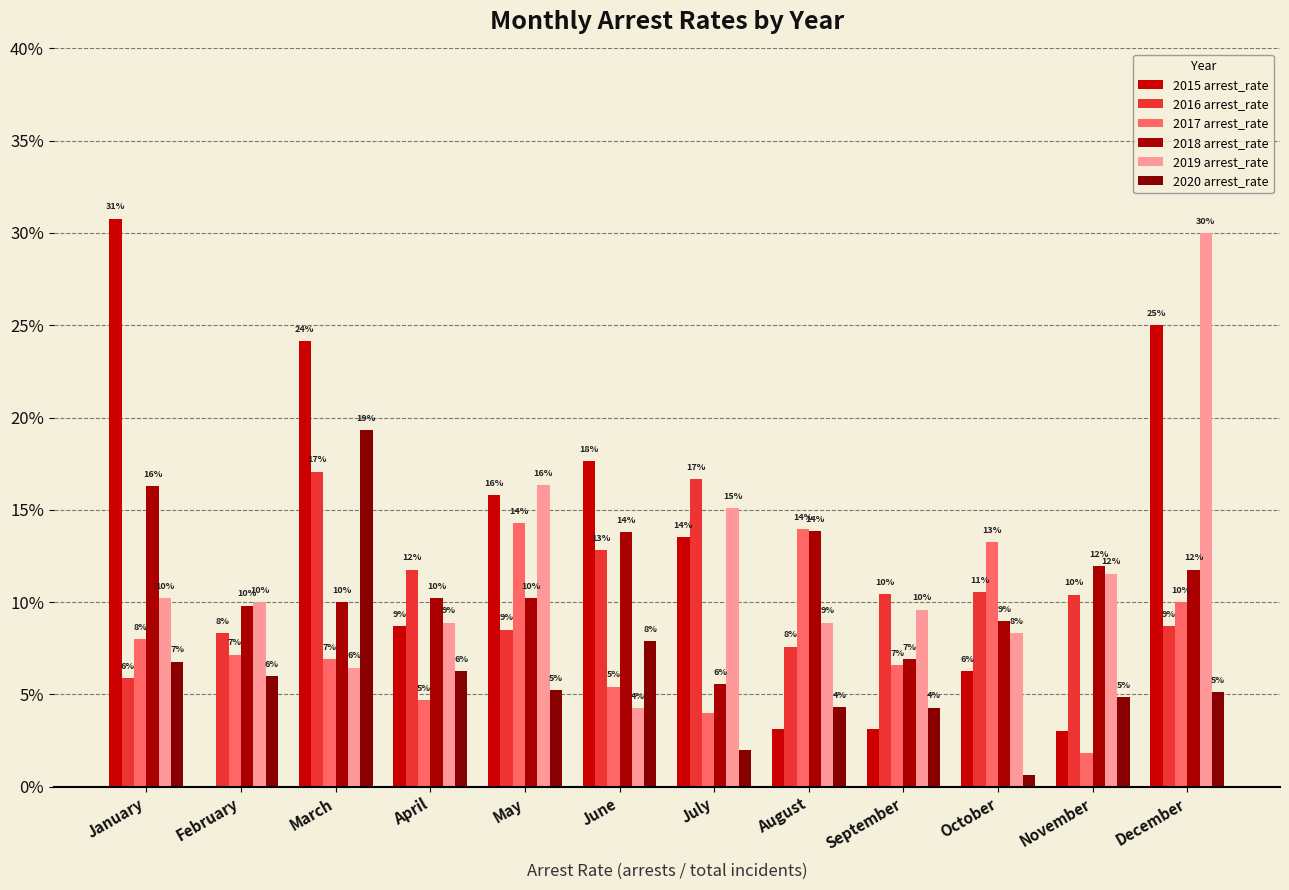

What are all the series names shown in the legend?

2015 arrest_rate, 2016 arrest_rate, 2017 arrest_rate, 2018 arrest_rate, 2019 arrest_rate, 2020 arrest_rate